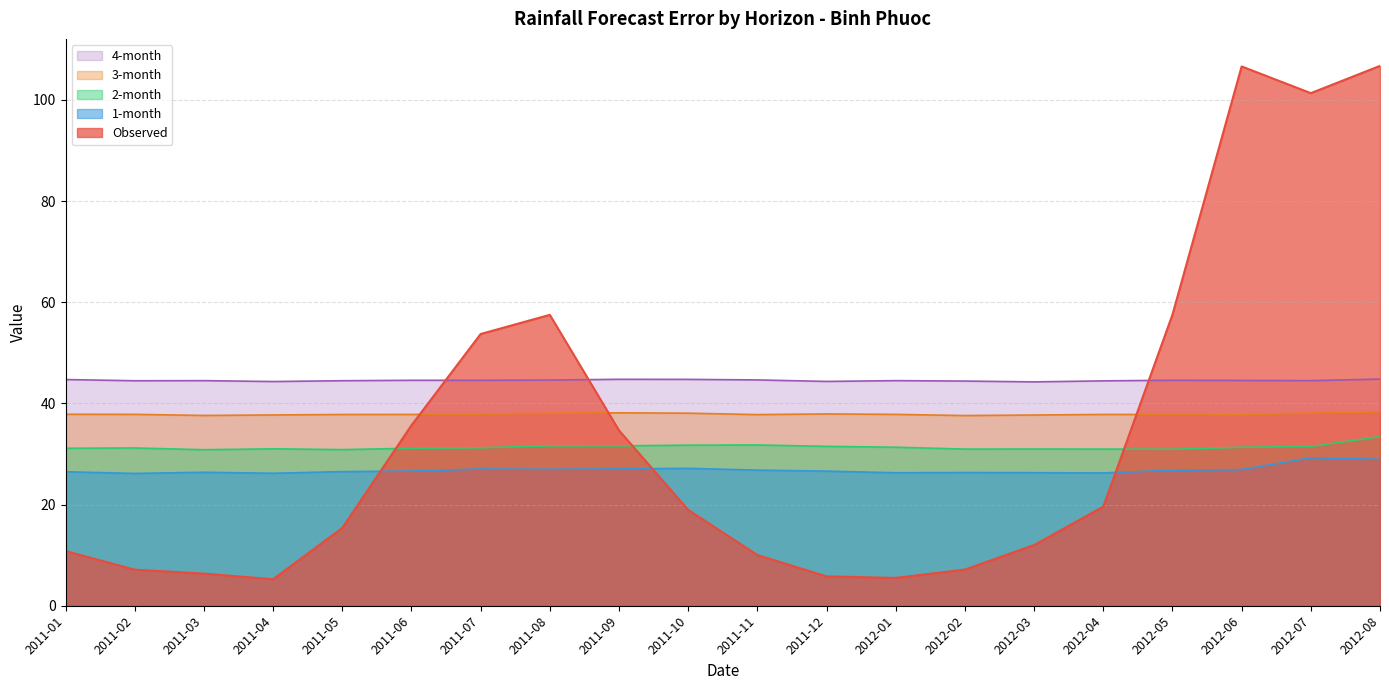

Reading right to left, what are all the values shown in this chart?

Observed: 106.7	101.3	106.6	57.5	19.6	12.0	7.2	5.5	5.8	10.0	18.9	34.7	57.5	53.7	35.7	15.4	5.2	6.4	7.1	10.8
1-month: 29.0	29.2	26.9	26.8	26.3	26.3	26.3	26.3	26.6	26.8	27.2	27.1	27.0	27.0	26.6	26.5	26.2	26.4	26.2	26.5
2-month: 33.4	31.5	31.3	30.9	31.0	31.0	31.0	31.3	31.5	31.8	31.7	31.6	31.6	31.2	31.1	30.9	31.0	30.8	31.2	31.1
3-month: 38.3	38.1	37.7	37.8	37.8	37.7	37.6	37.8	37.9	37.8	38.1	38.1	38.1	37.9	37.8	37.8	37.7	37.6	37.8	37.8
4-month: 44.8	44.5	44.5	44.6	44.5	44.3	44.4	44.5	44.3	44.6	44.7	44.8	44.6	44.6	44.6	44.5	44.3	44.5	44.5	44.7